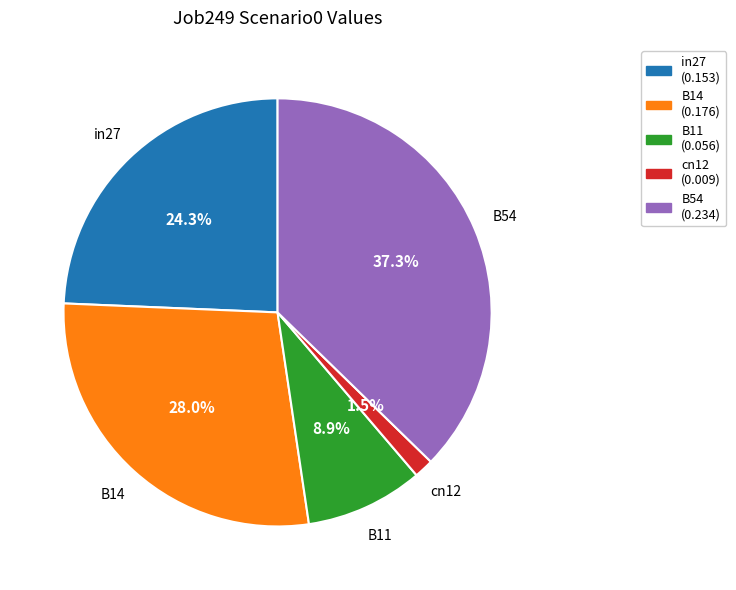

What is the total percentage of cn12 and B14?

29.5%